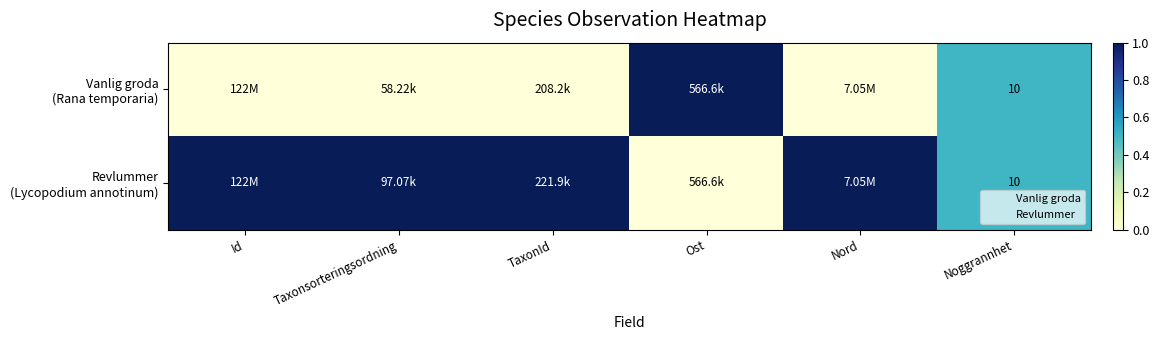

What is the difference between the Vanlig groda (Rana temporaria) values at Noggrannhet and Nord?

0.5